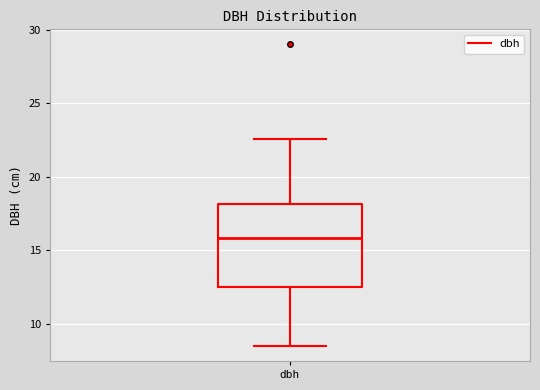

Where does the upper whisker of the box for dbh end on the y-axis? The values are not printed on the chart, so give them approximately, as read against the axis.

22.5